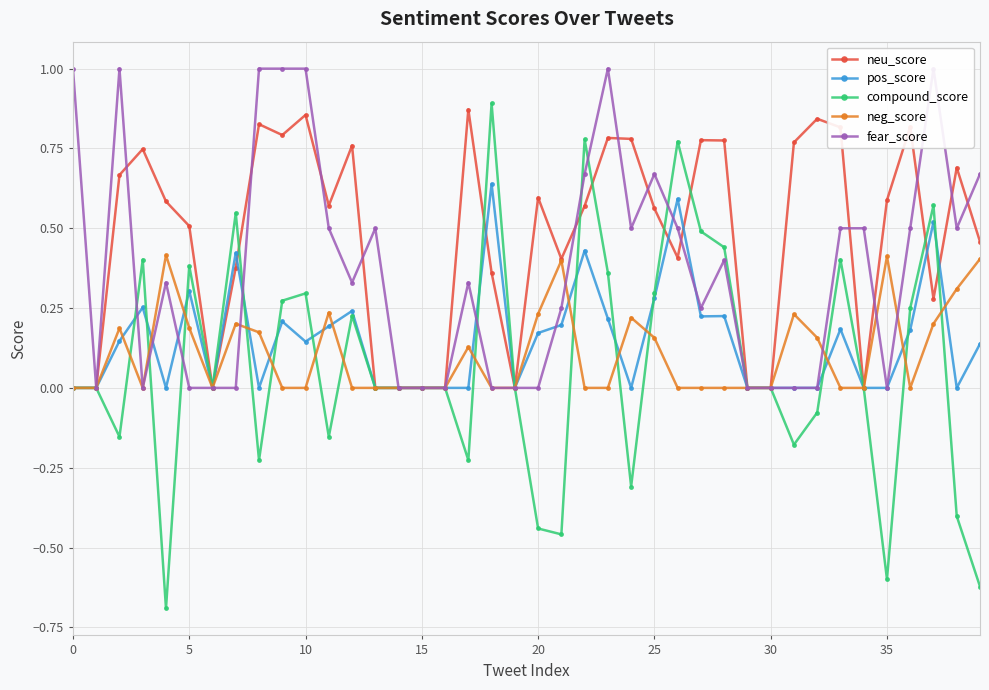

The neg_score series shows 0.4 at 35. True or false?

True